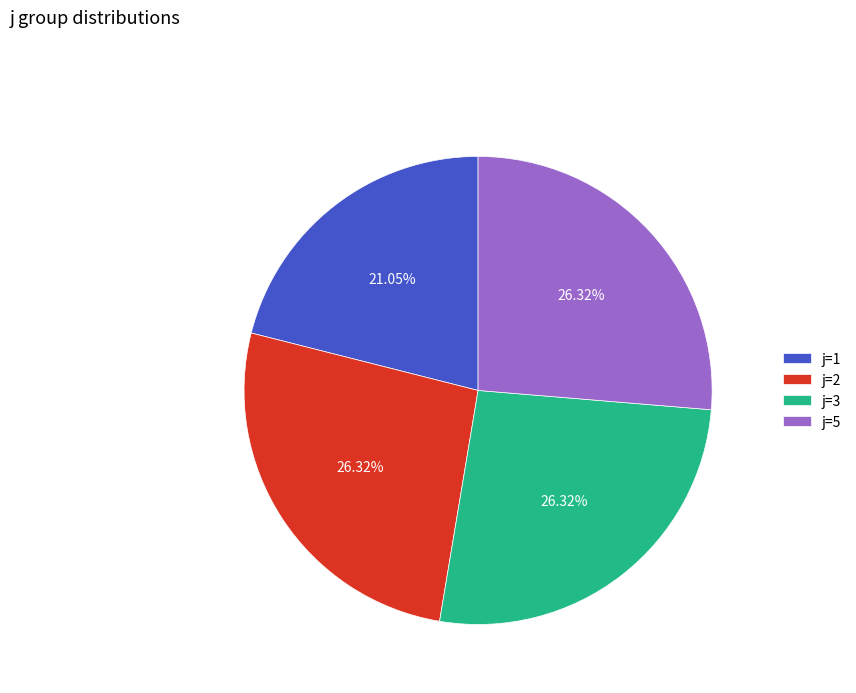

Is it true that j=3 is 26% of the pie?

True